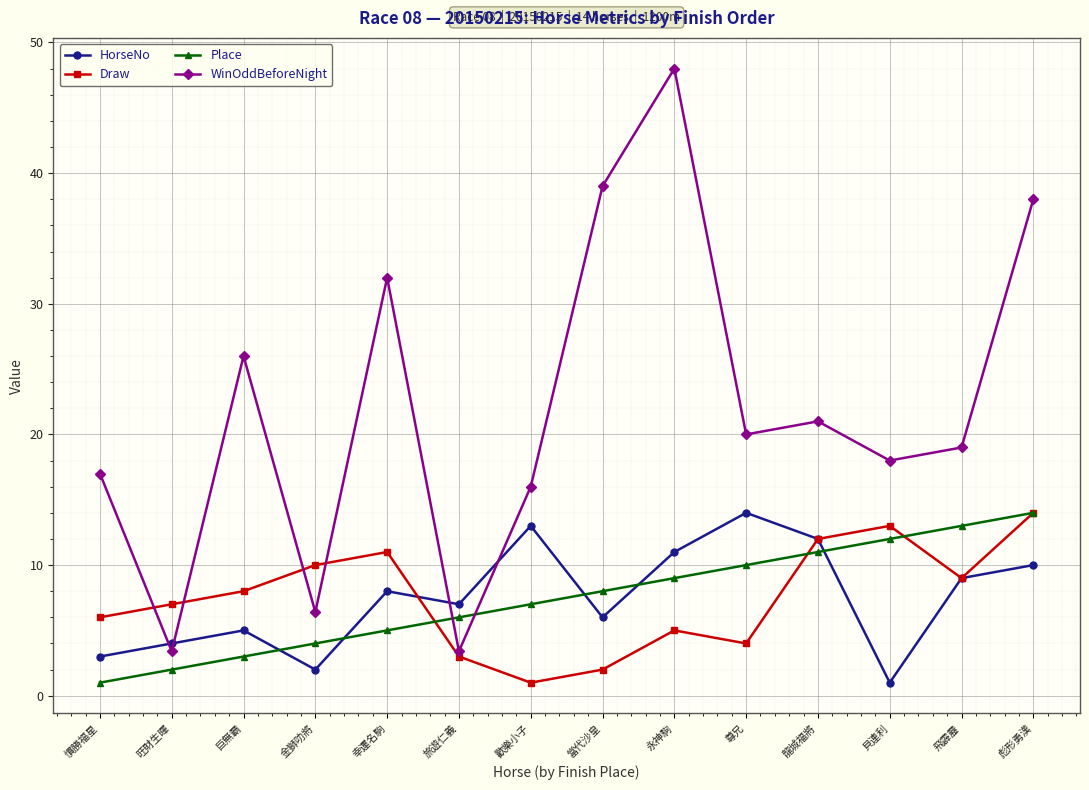

What is the average value of the Place series?

7.5